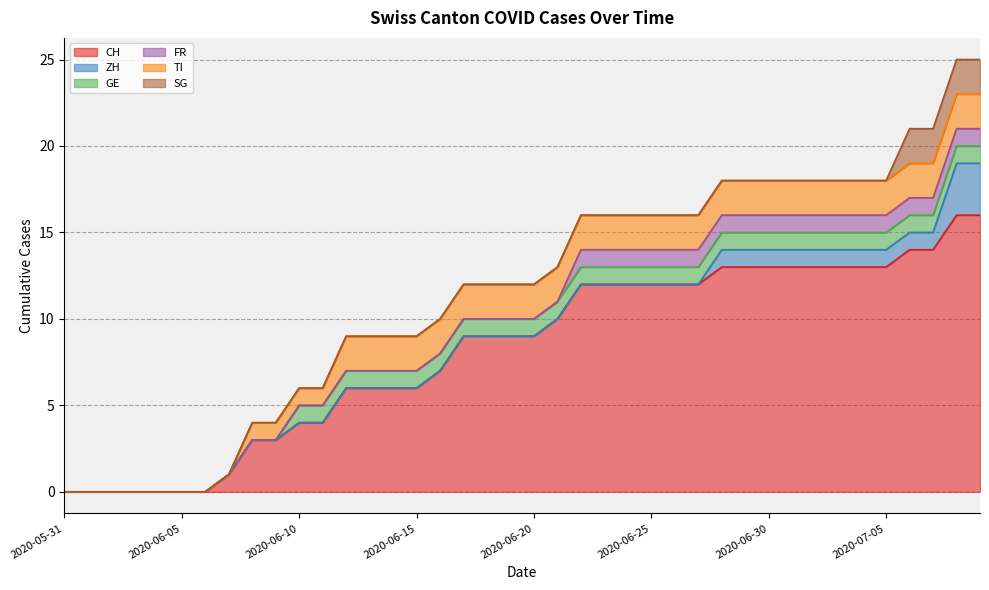

Reading left to right, transcribe all the data shown in this chart.

CH: 0	0	0	0	0	0	0	1	3	3	4	4	6	6	6	6	7	9	9	9	9	10	12	12	12	12	12	12	13	13	13	13	13	13	13	13	14	14	16	16
ZH: 0	0	0	0	0	0	0	0	0	0	0	0	0	0	0	0	0	0	0	0	0	0	0	0	0	0	0	0	1	1	1	1	1	1	1	1	1	1	3	3
GE: 0	0	0	0	0	0	0	0	0	0	1	1	1	1	1	1	1	1	1	1	1	1	1	1	1	1	1	1	1	1	1	1	1	1	1	1	1	1	1	1
FR: 0	0	0	0	0	0	0	0	0	0	0	0	0	0	0	0	0	0	0	0	0	0	1	1	1	1	1	1	1	1	1	1	1	1	1	1	1	1	1	1
TI: 0	0	0	0	0	0	0	0	1	1	1	1	2	2	2	2	2	2	2	2	2	2	2	2	2	2	2	2	2	2	2	2	2	2	2	2	2	2	2	2
SG: 0	0	0	0	0	0	0	0	0	0	0	0	0	0	0	0	0	0	0	0	0	0	0	0	0	0	0	0	0	0	0	0	0	0	0	0	2	2	2	2